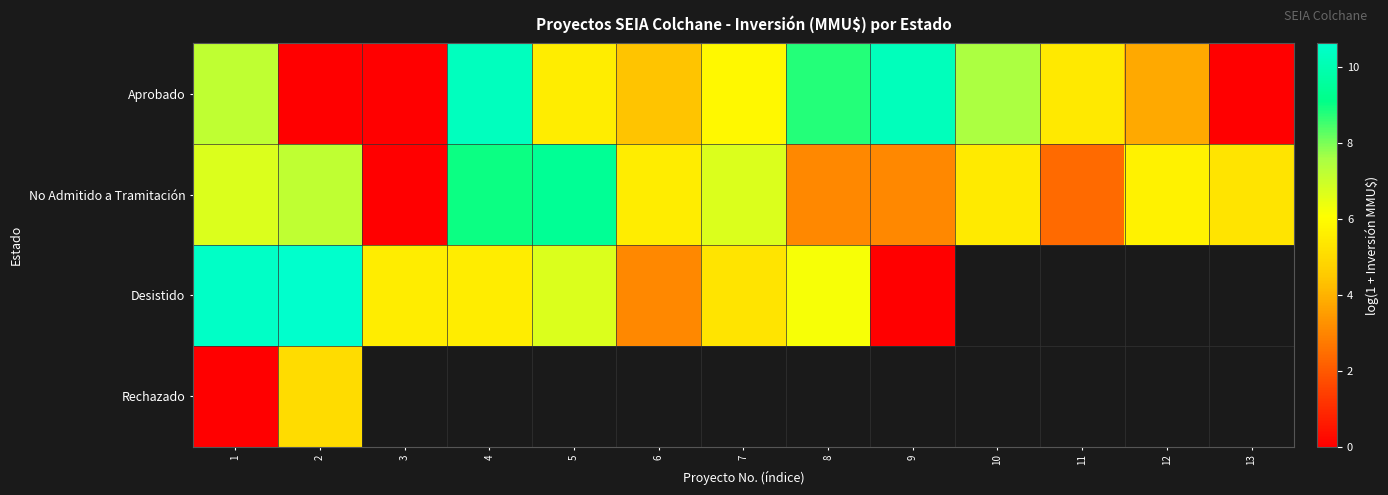

Where does the Aprobado series first go above 5?

1